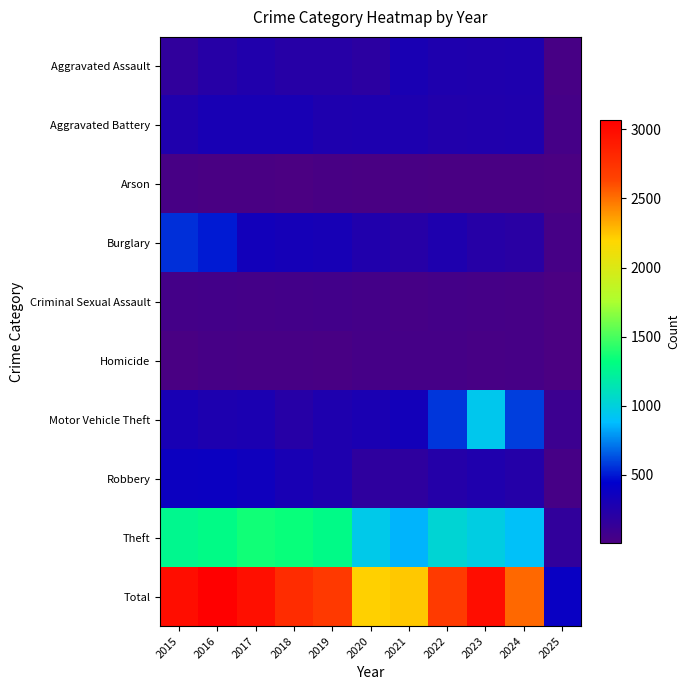

What is the greatest value displayed?

3071